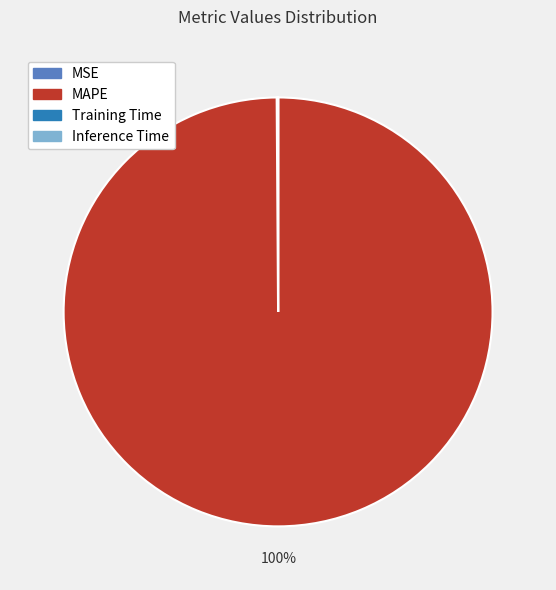

To the nearest percent, what is the difference between the largest and smallest slice percentages?

100%